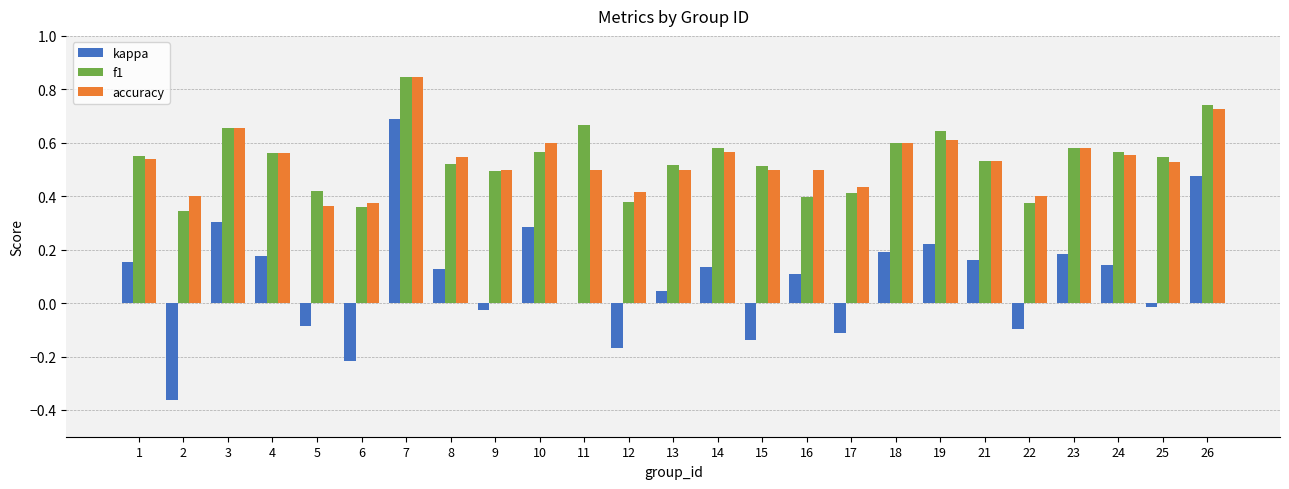

Which series has the widest spread of values?

kappa